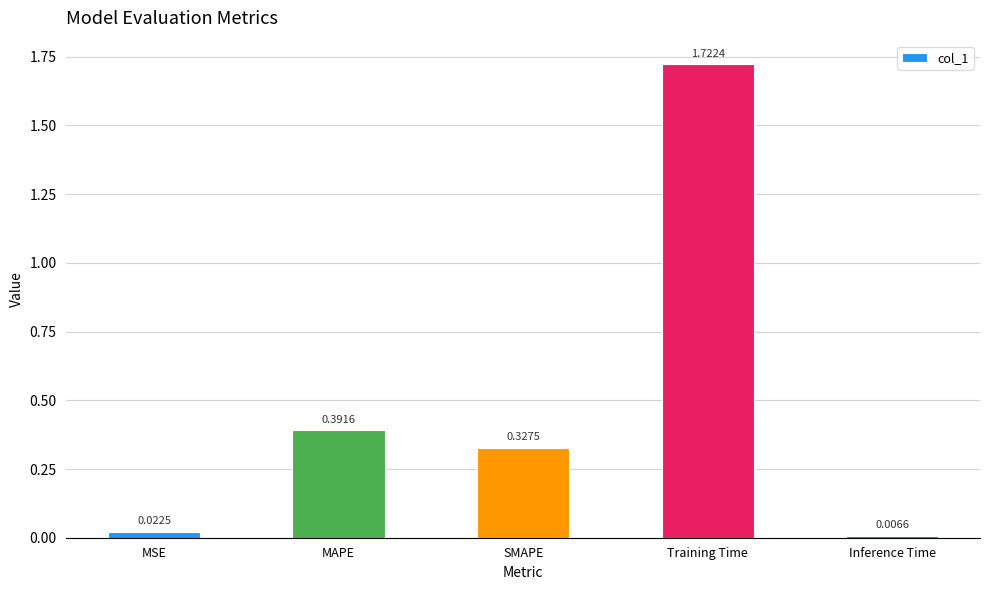

What position from the left is SMAPE?

3